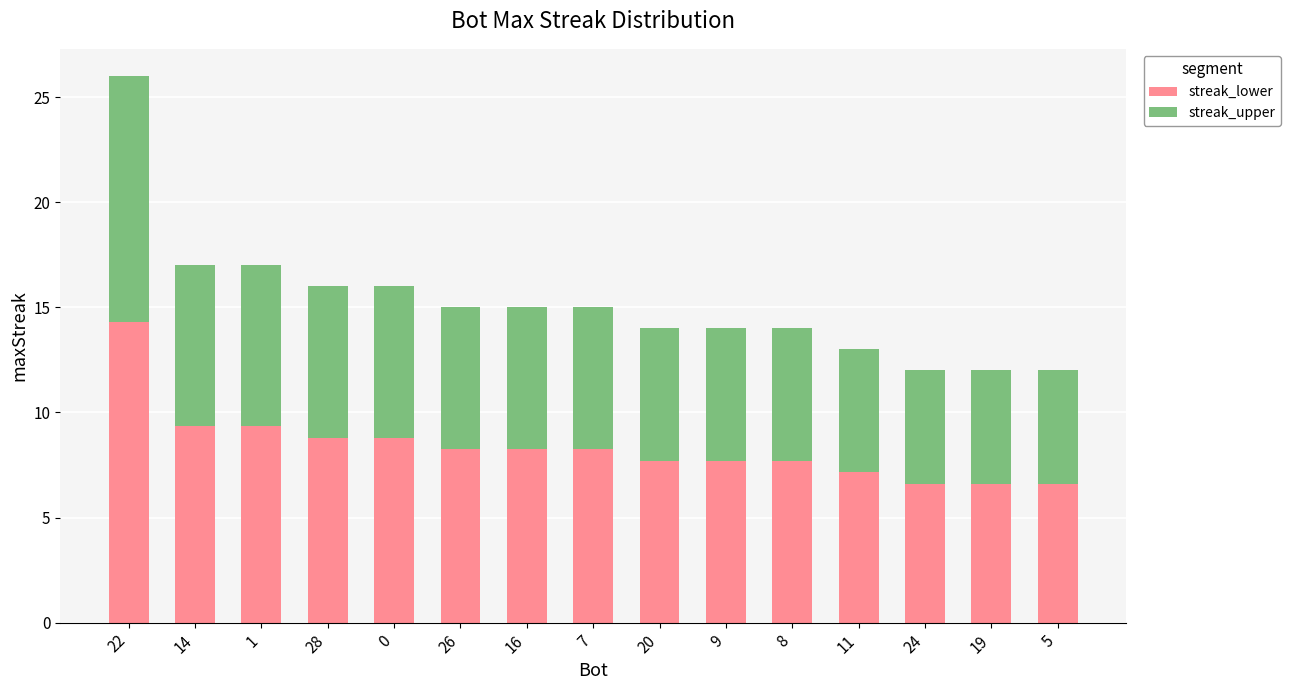

How many categories are shown in the chart?

15